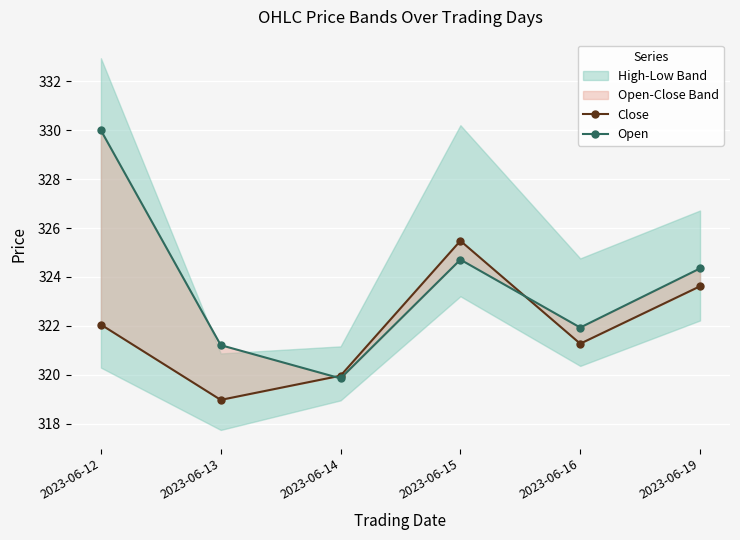

How many categories are shown in the chart?

6